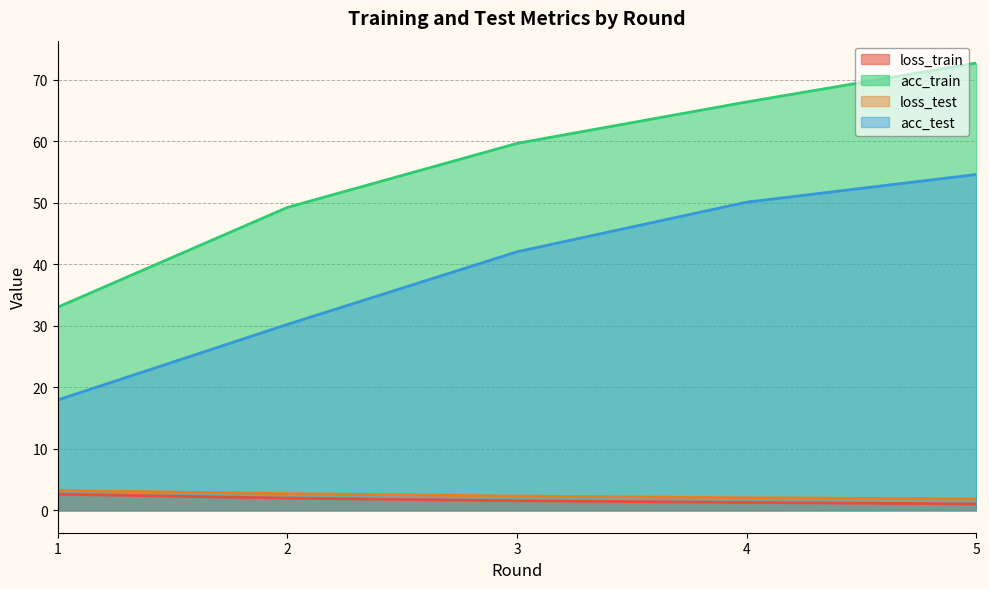

What is the value of the loss_train point at the 1st from the left?

2.6